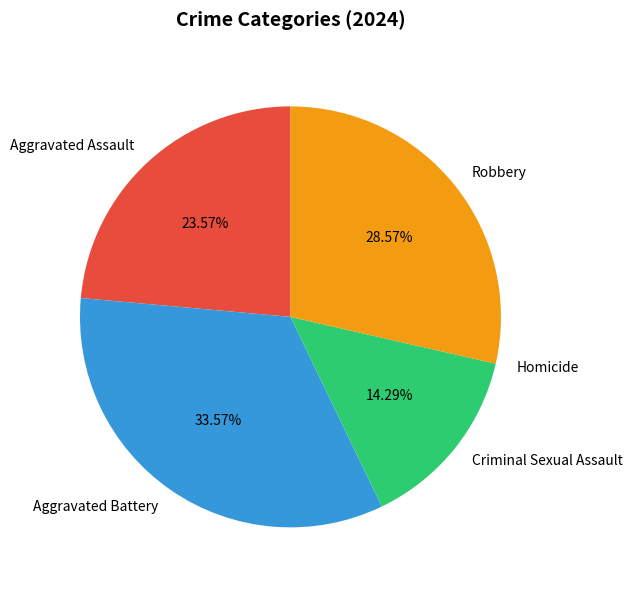

Does Aggravated Assault represent more than half of the total?

No